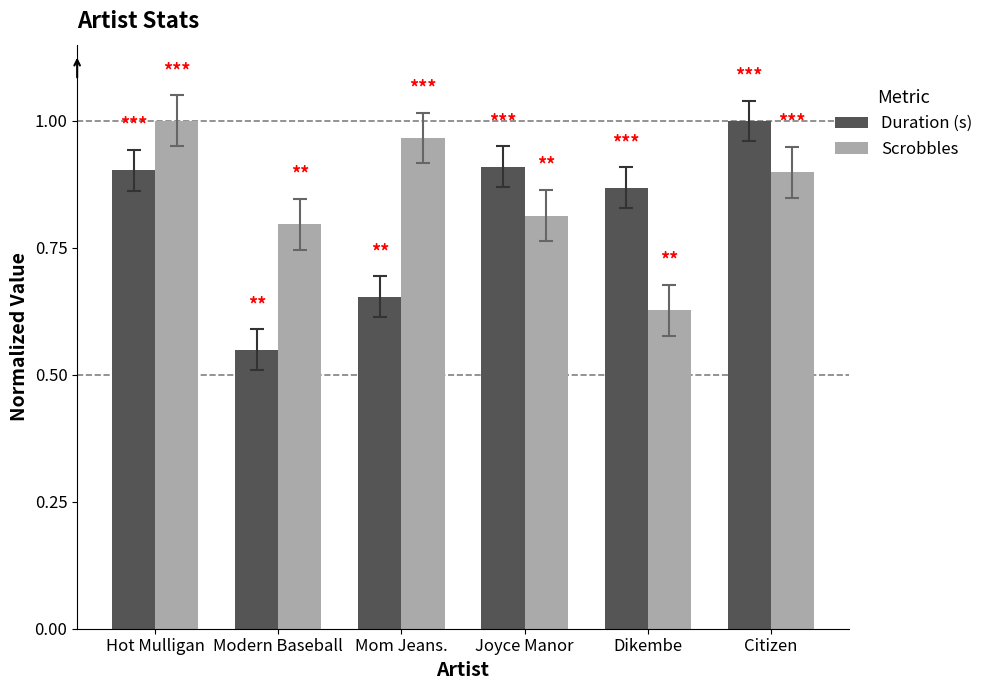

What is the sum of the Scrobbles values at Joyce Manor and Mom Jeans.?

1.8